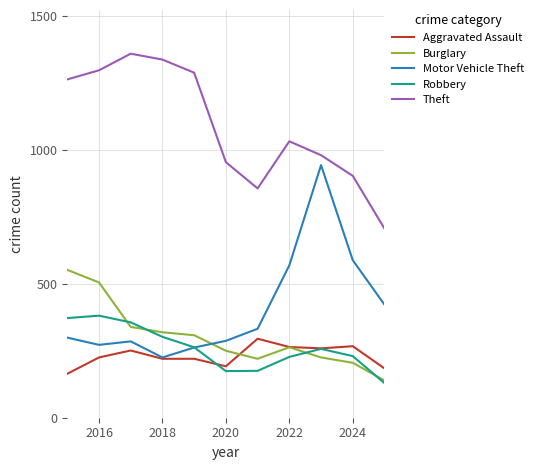

What is the highest value of the Robbery series?

381